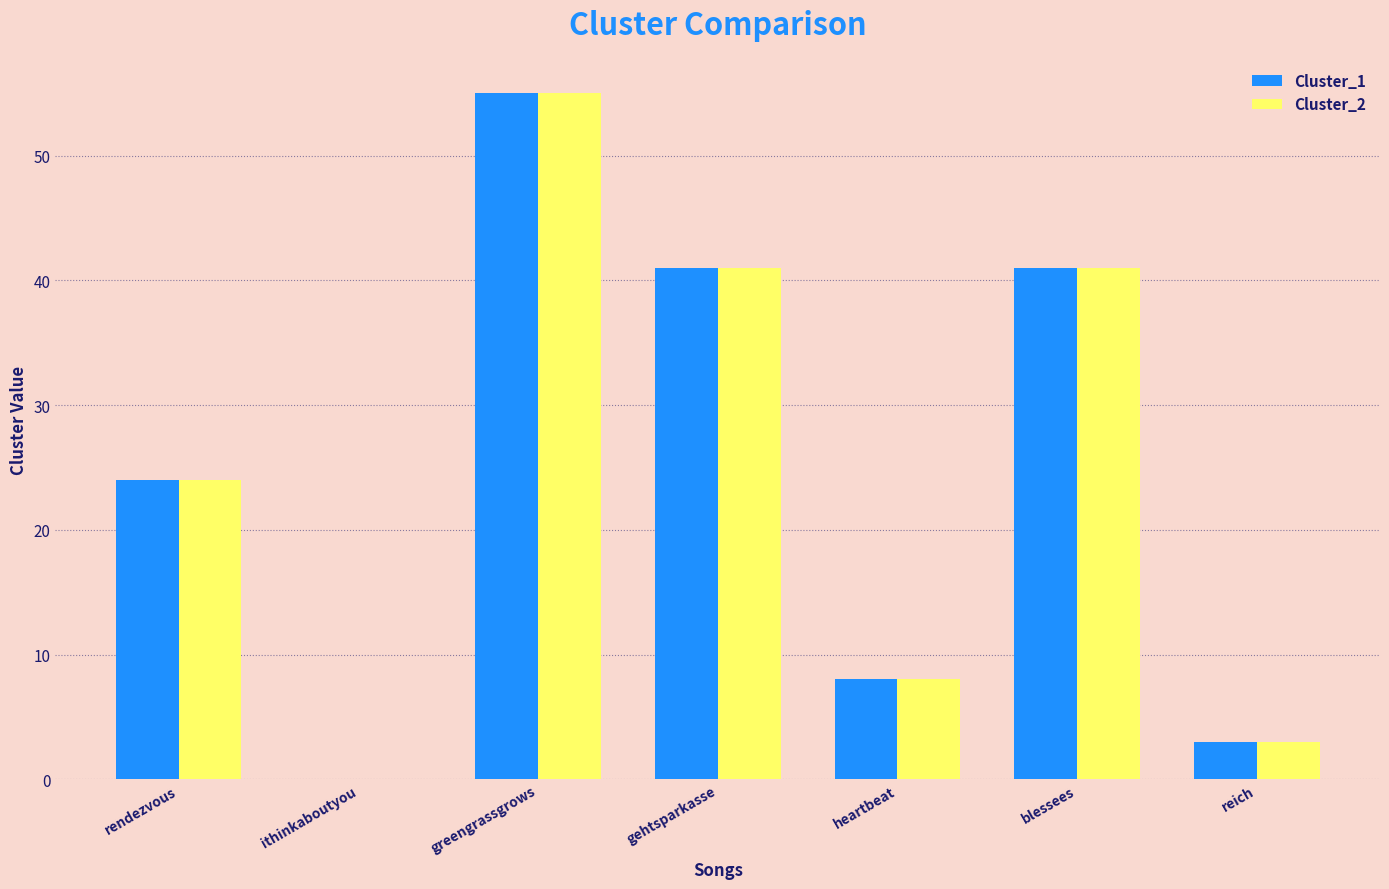

At which label is Cluster_1 closest to 27?

rendezvous